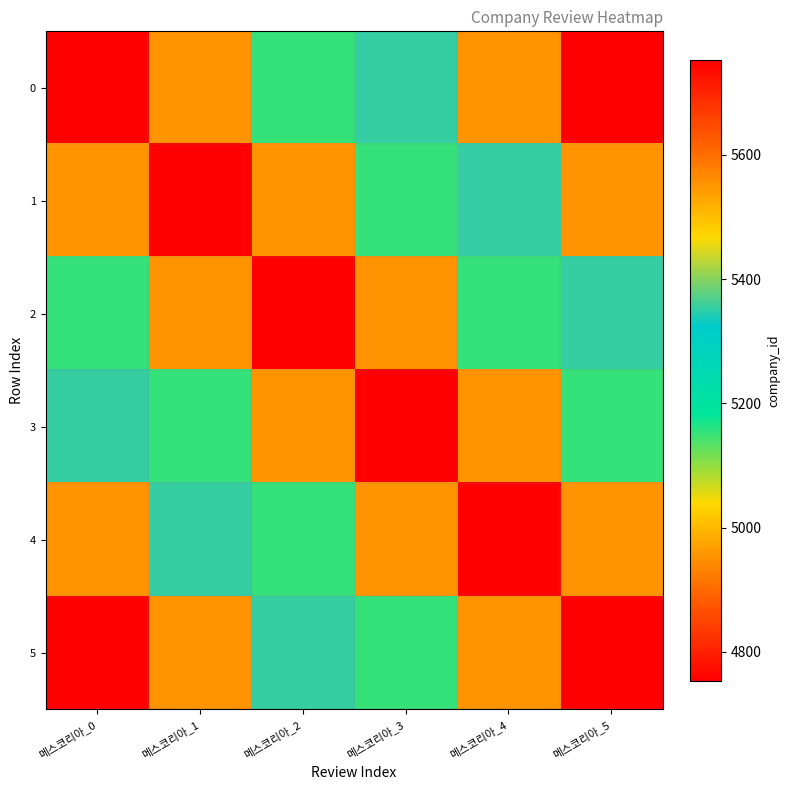

What is the maximum value shown in the chart?

5753